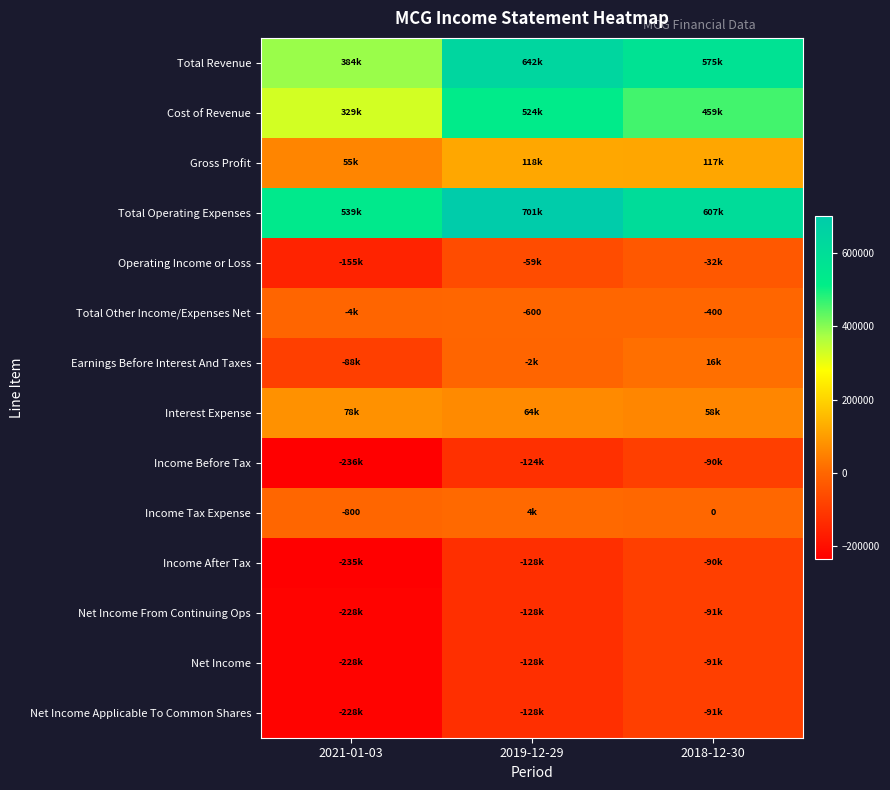

True or false: Income Tax Expense has a value of -305 at 2021-01-03.

False